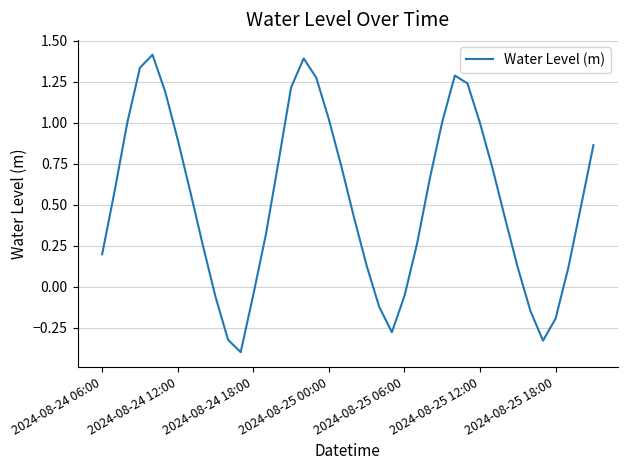

What is the minimum value shown in the chart?

-0.4